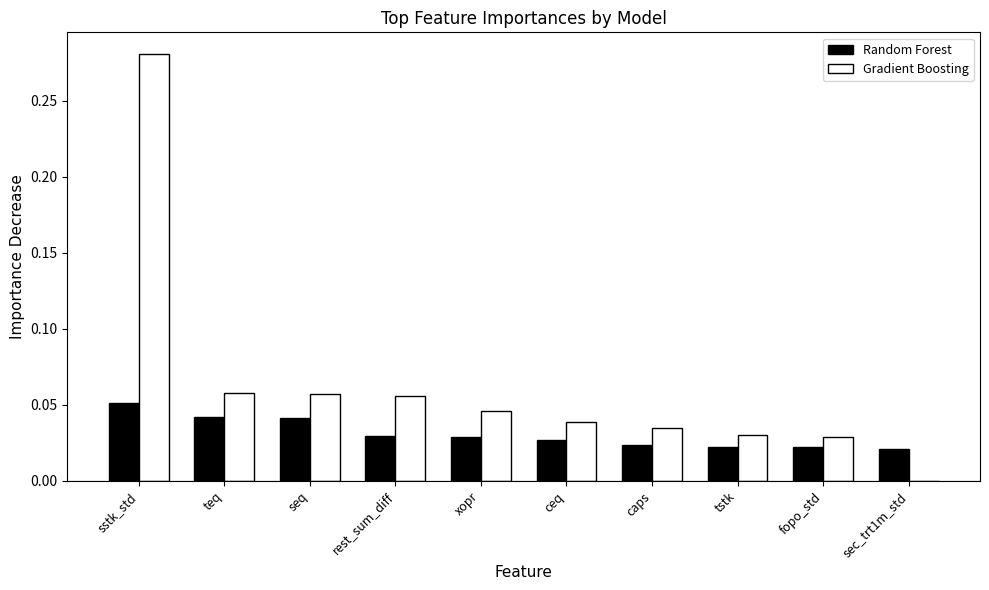

True or false: Random Forest has a value of 0.0 at xopr.

True